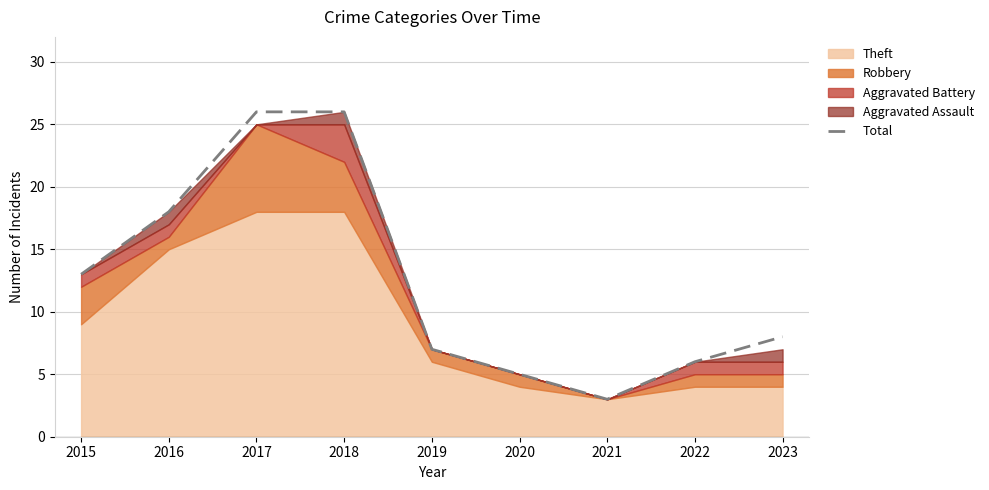

True or false: the data has more than 0 interior local peaks.

False